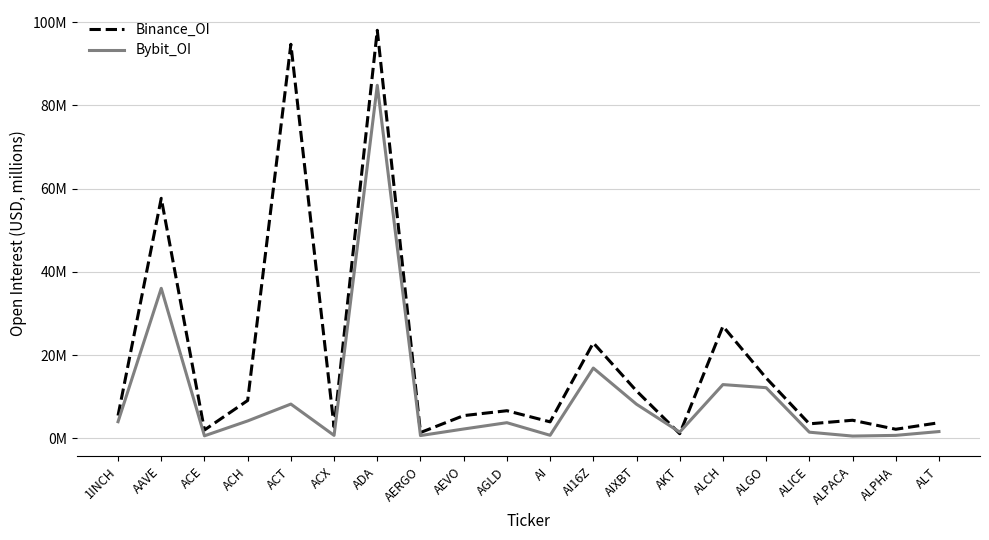

What is the value of the Binance_OI point at the 17th from the left?

3.5